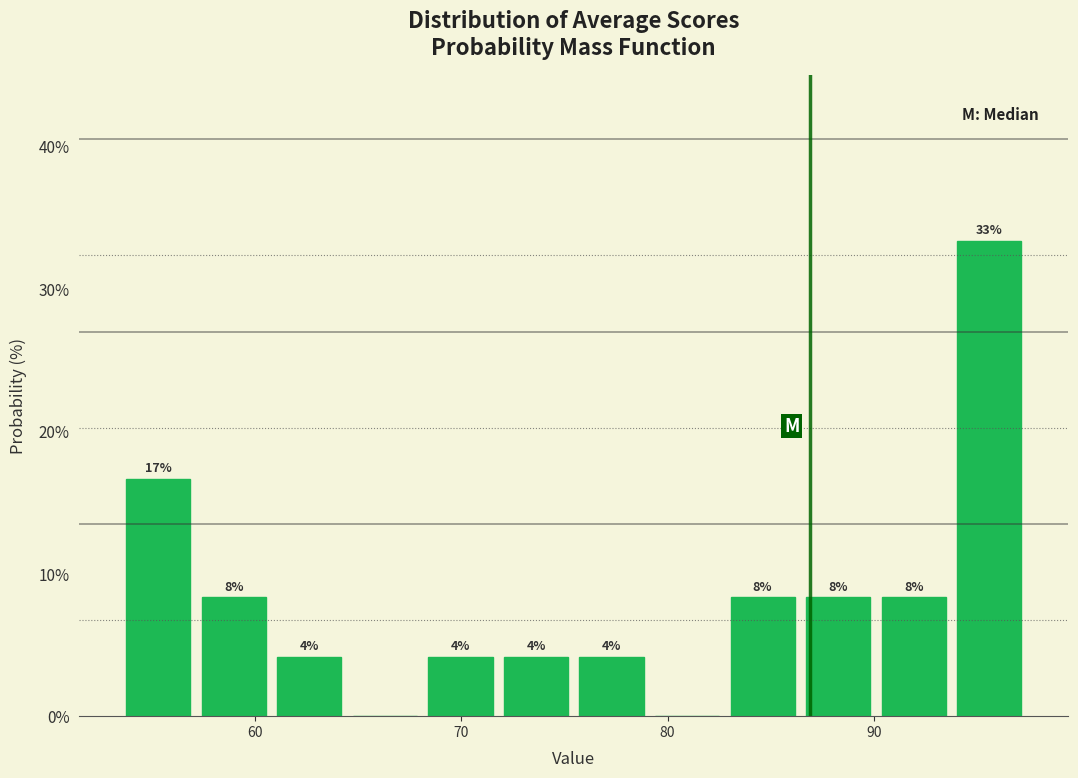

Around what value on the x-axis is the tallest bar? Give the approximate position of its centre, as read against the axis.

96